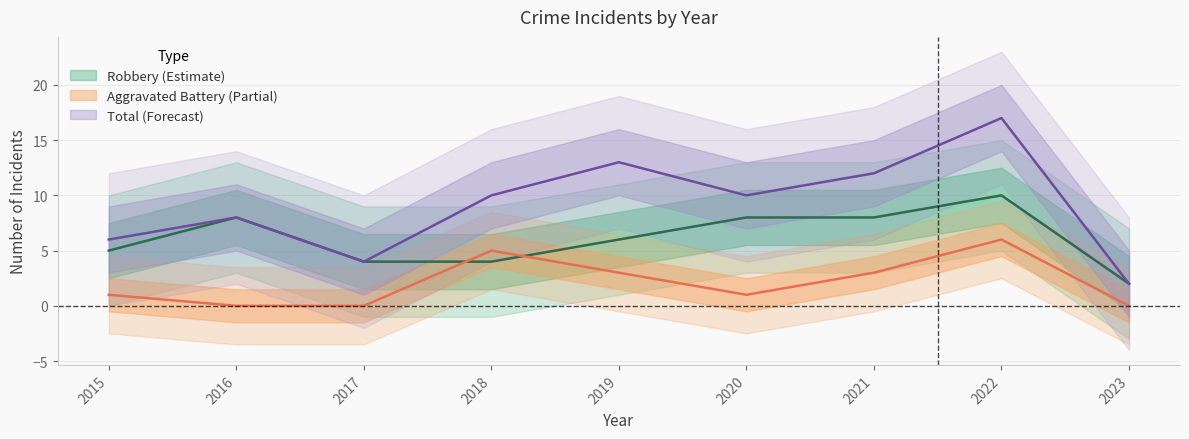

Reading right to left, transcribe all the data shown in this chart.

Robbery: 2	10	8	8	6	4	4	8	5
Aggravated Battery: 0	6	3	1	3	5	0	0	1
Total: 2	17	12	10	13	10	4	8	6